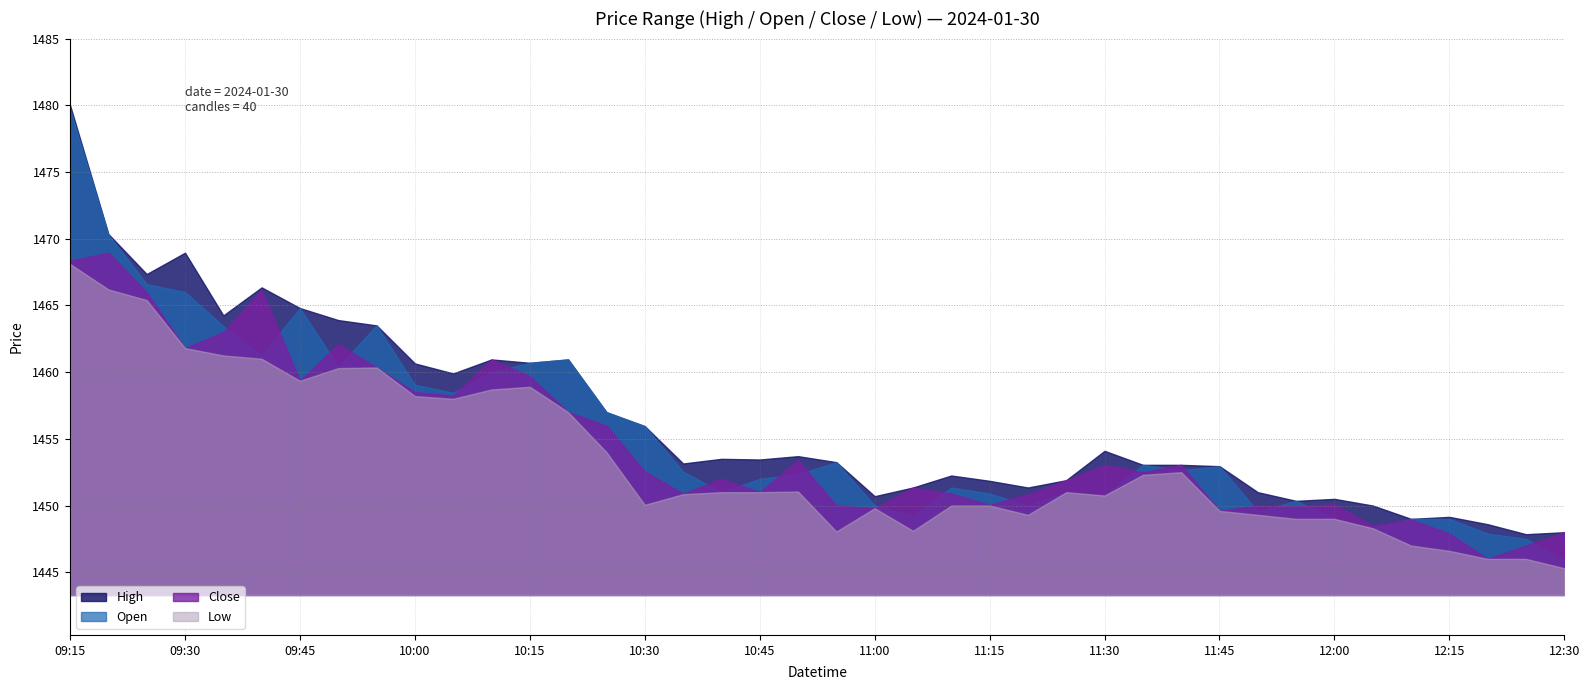

How many lines are shown in the chart?

4